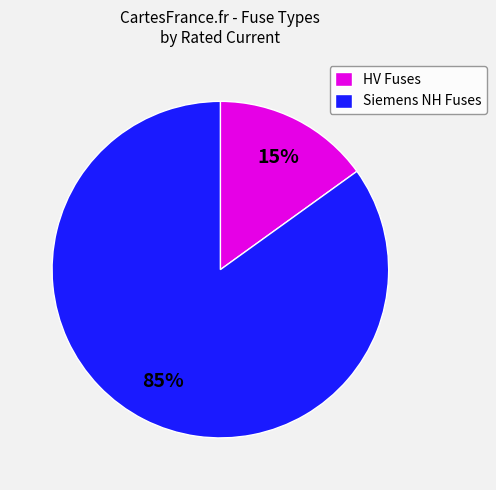

Which category has the biggest portion of the pie?

Siemens NH Fuses